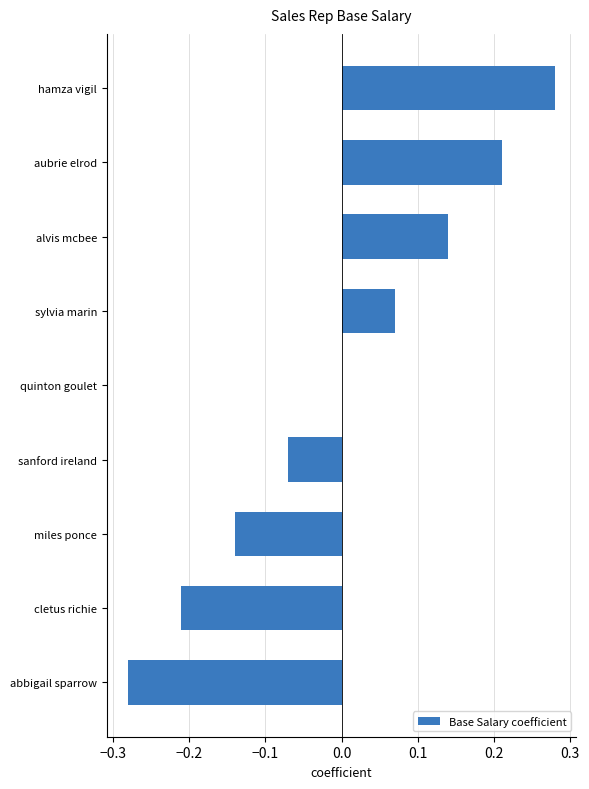

Is it true that the value at quinton goulet is 0.0?

True